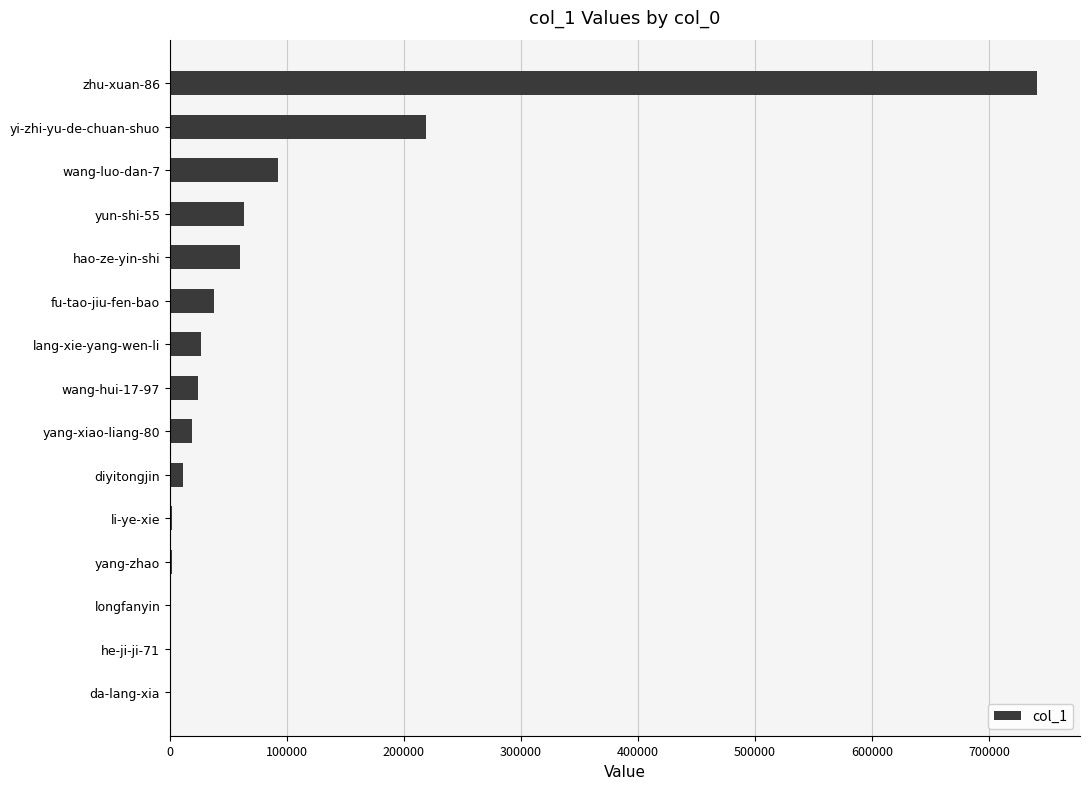

What is the change in value from wang-hui-17-97 to hao-ze-yin-shi?

+35858